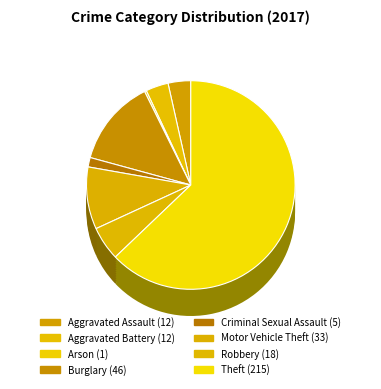

What is the smallest slice in the pie chart?

Arson